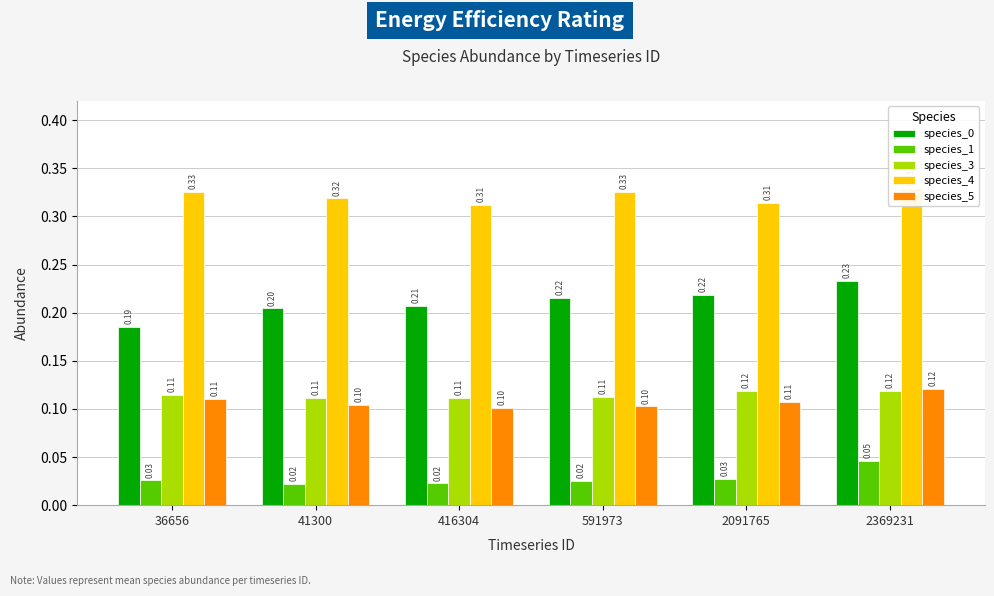

Does the chart contain any negative values?

No